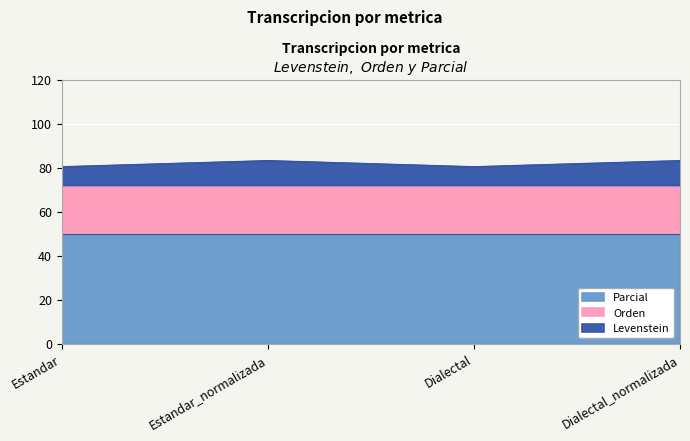

What is the value of the Orden point at the 4th from the left?

22.2